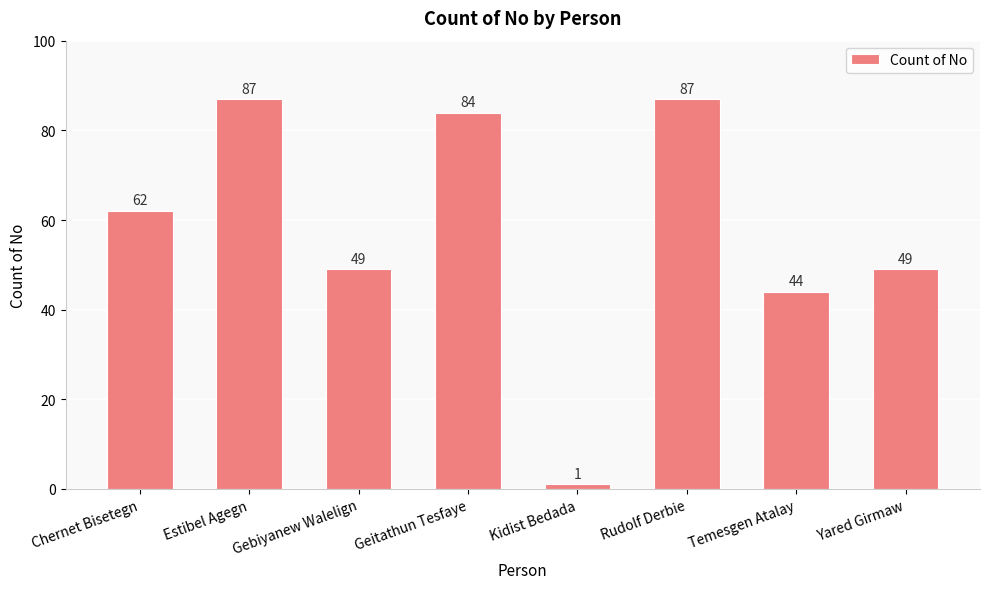

At which category does the chart reach its minimum across all series?

Kidist Bedada